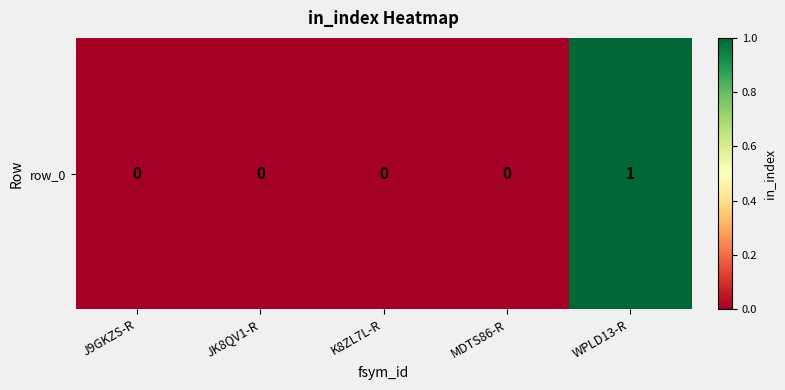

Rank the categories by value from highest to lowest.

WPLD13-R, J9GKZS-R, JK8QV1-R, K8ZL7L-R, MDTS86-R